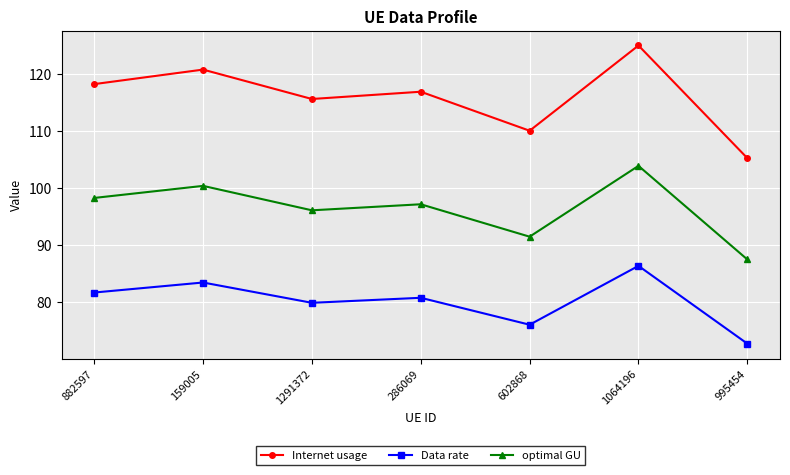

Reading left to right, what are all the values shown in this chart?

Internet usage: 882597=118.2	159005=120.8	1291372=115.6	286069=116.9	602868=110.0	1064196=125.0	995454=105.2
Data rate: 882597=81.6	159005=83.4	1291372=79.8	286069=80.7	602868=76.0	1064196=86.3	995454=72.6
optimal GU: 882597=98.2	159005=100.3	1291372=96.1	286069=97.1	602868=91.4	1064196=103.9	995454=87.4